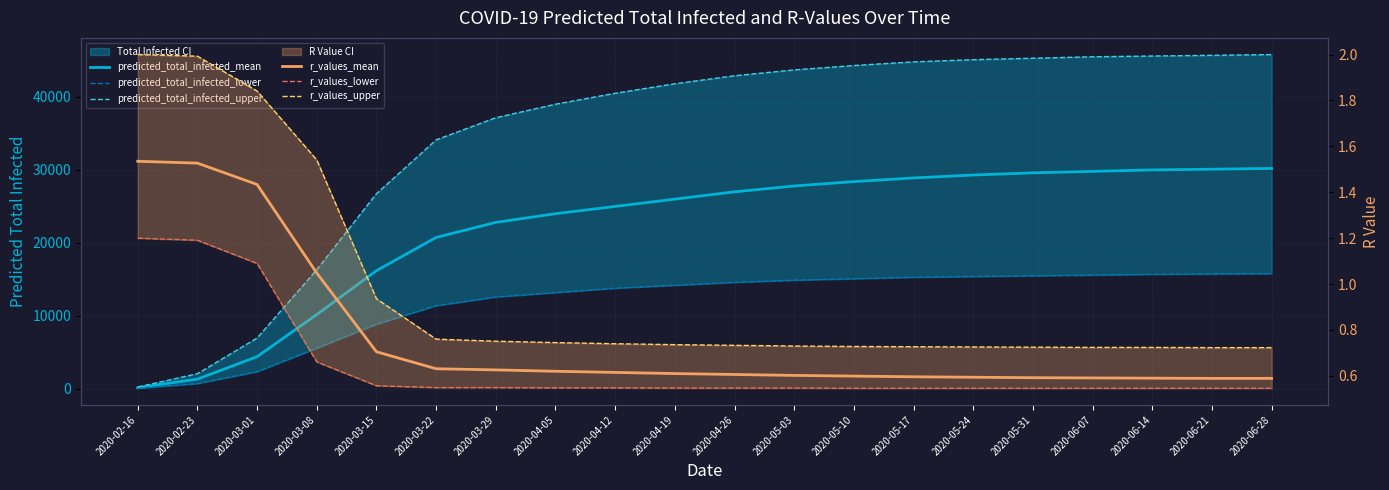

Which series has the largest range (max minus min)?

predicted_total_infected_upper